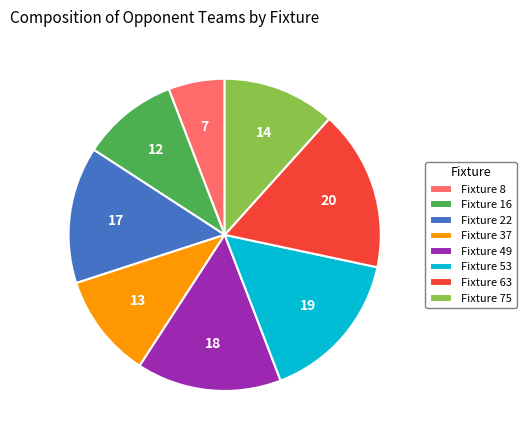

Does Fixture 63 account for over 50% of the chart?

No